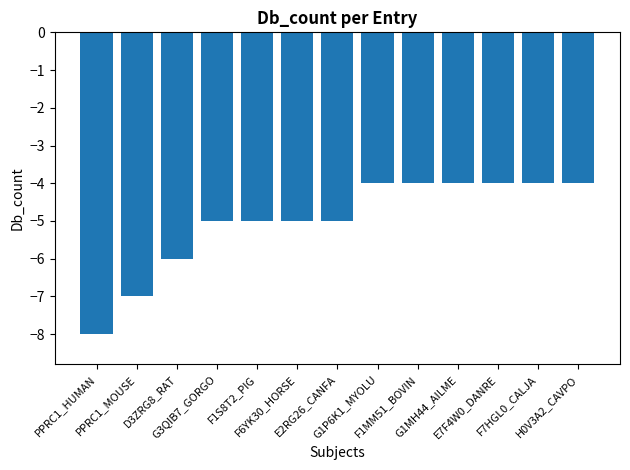

Reading right to left, transcribe all the data shown in this chart.

H0V3A2_CAVPO=-4	F7HGL0_CALJA=-4	E7F4W0_DANRE=-4	G1MH44_AILME=-4	F1MM51_BOVIN=-4	G1P6K1_MYOLU=-4	E2RG26_CANFA=-5	F6YK30_HORSE=-5	F1S8T2_PIG=-5	G3QIB7_GORGO=-5	D3ZRG8_RAT=-6	PPRC1_MOUSE=-7	PPRC1_HUMAN=-8